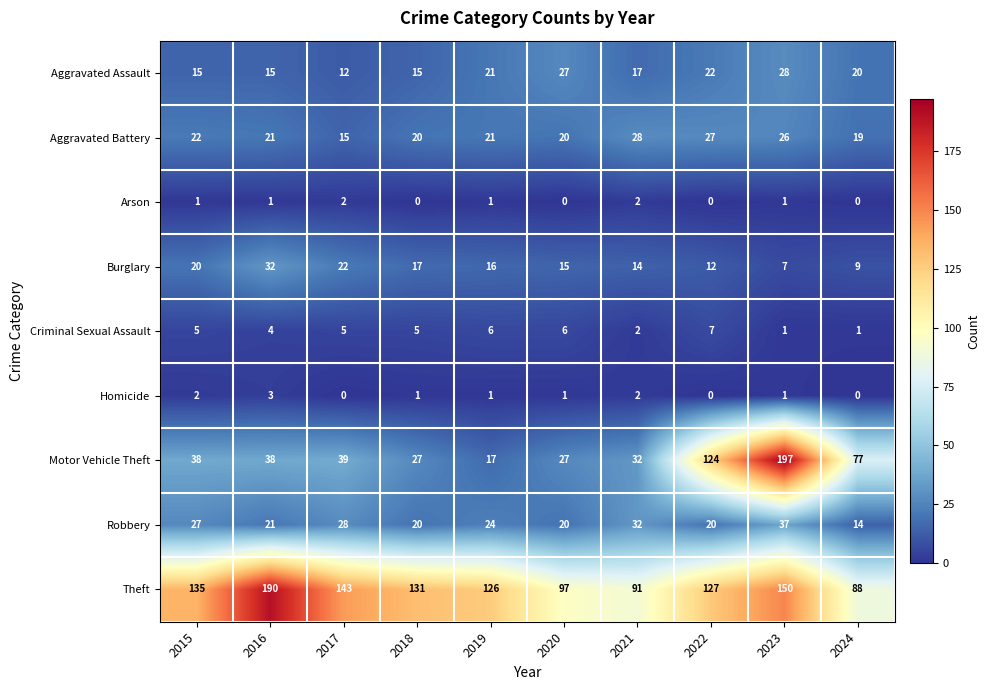

Which series has the widest spread of values?

Motor Vehicle Theft